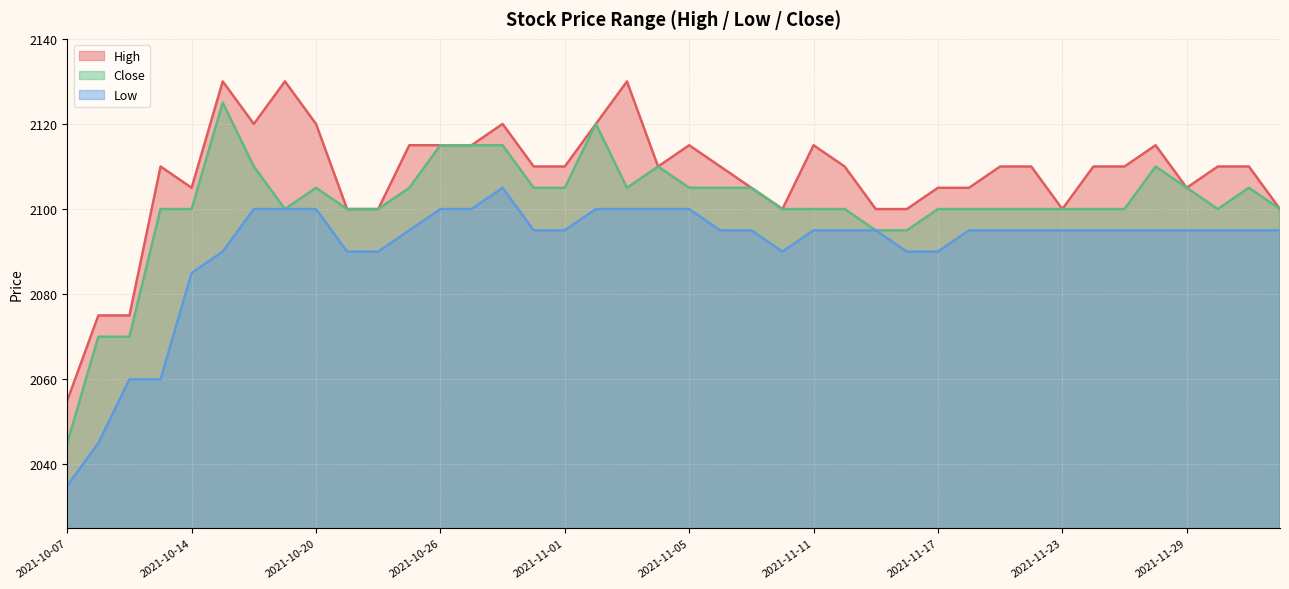

What is the spread (max minus min) of values at 2021-10-15?

40